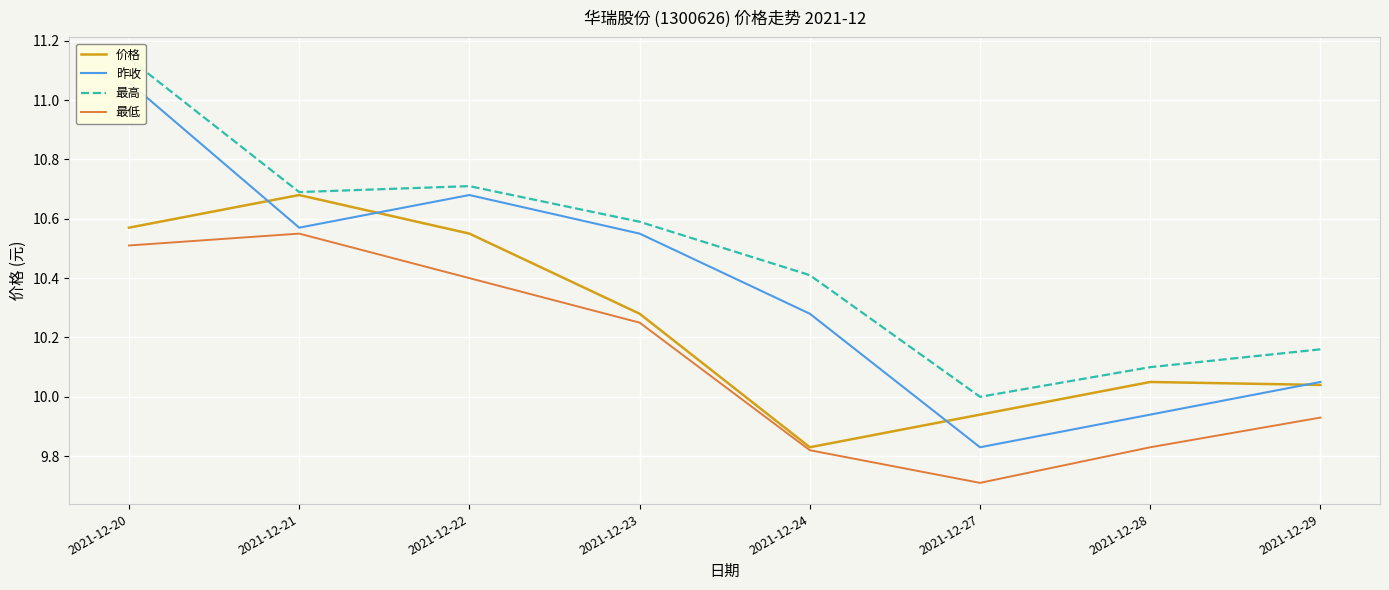

Where is 最低 nearest to the value 10?

2021-12-29